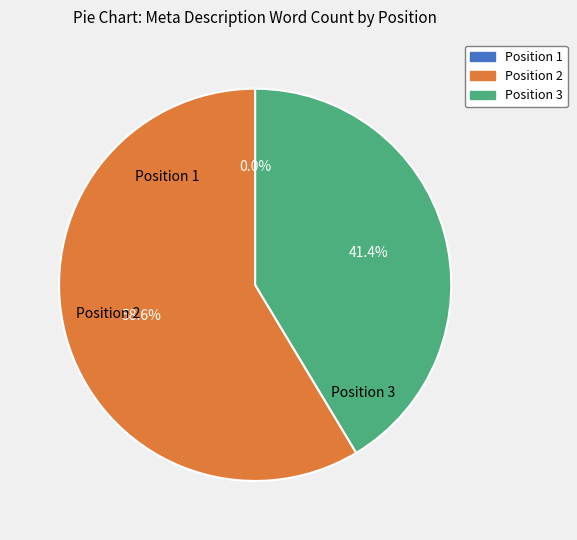

To the nearest percent, what is the average slice percentage?

33%